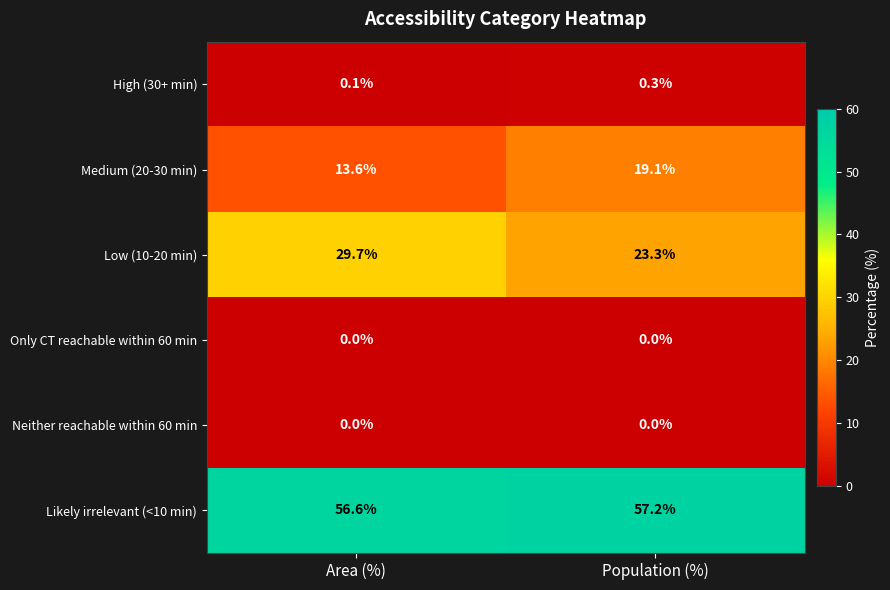

What is the difference between the maximum and minimum values in the Low (10-20 min) series?

6.4